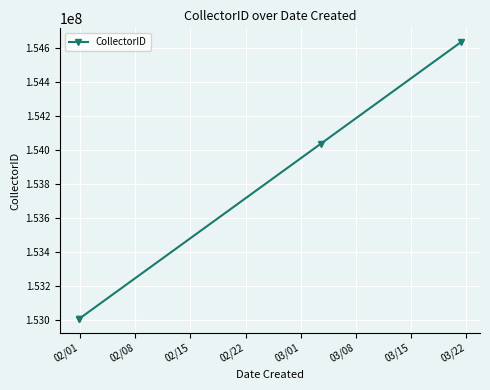

What is the value of the 4th point from the left?

154637159